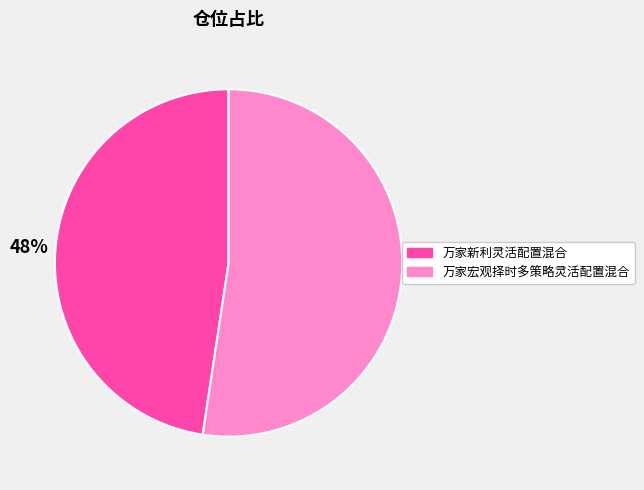

What is the largest slice in the pie chart?

万家宏观择时多策略灵活配置混合